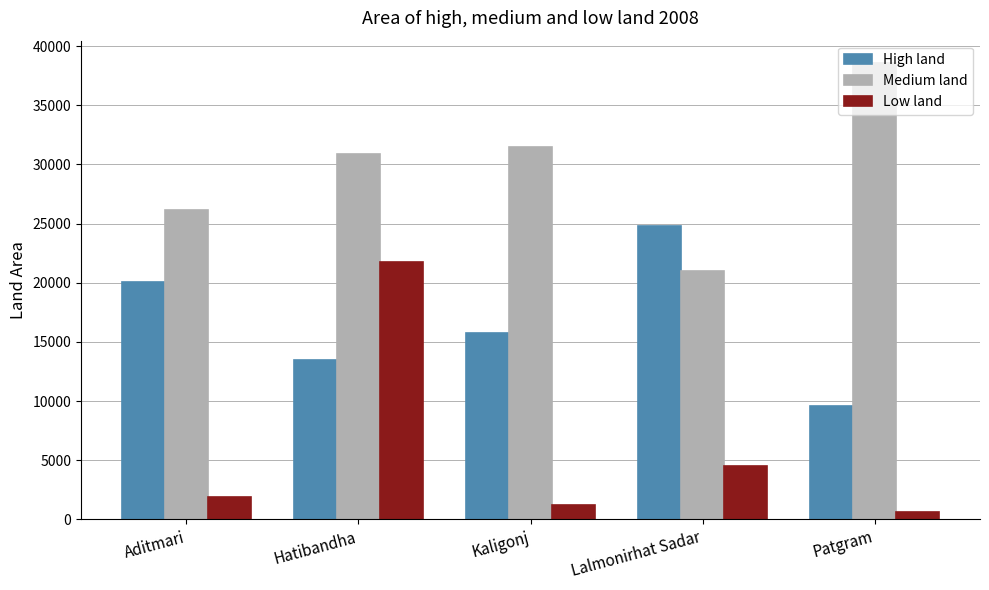

How many bars are there in total?

15